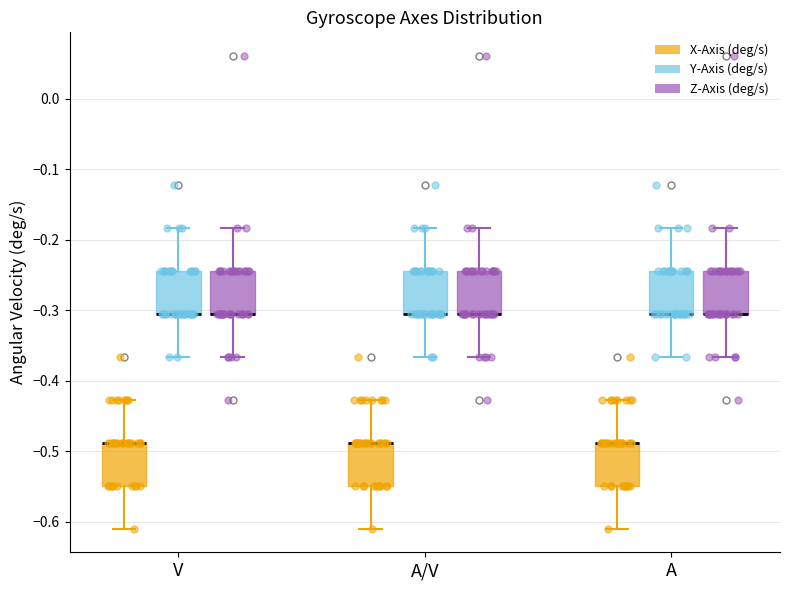

Where is the upper edge of the box for A (Z-Axis (deg/s)) on the y-axis? The values are not printed on the chart, so give them approximately, as read against the axis.

-0.24